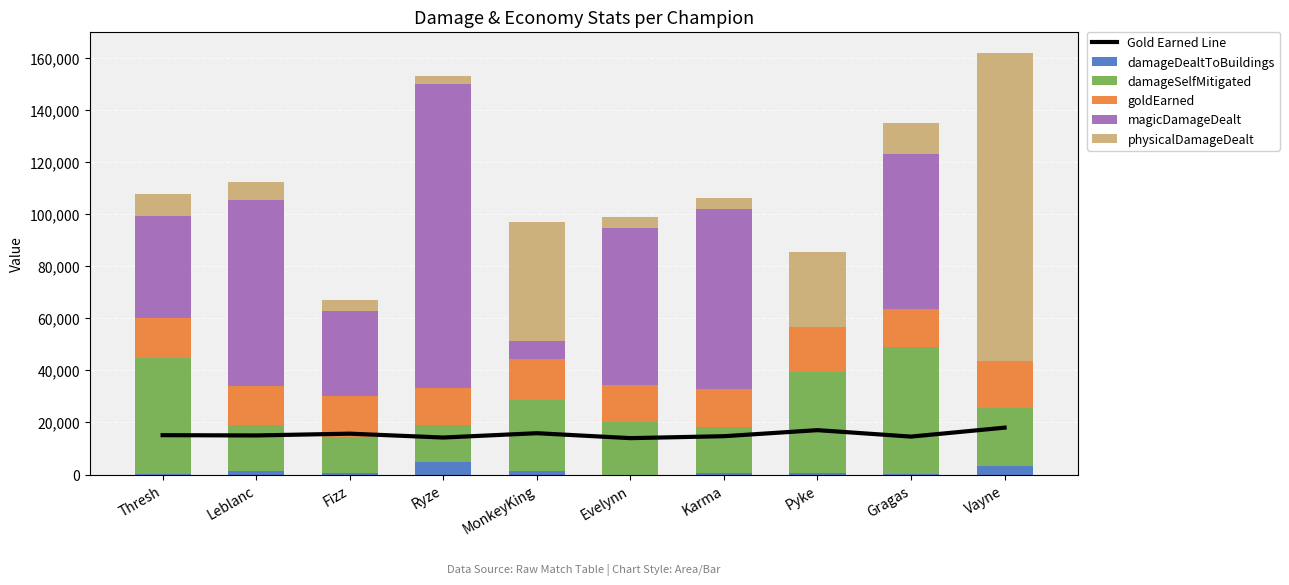

At which label does damageDealtToBuildings reach its peak?

Ryze